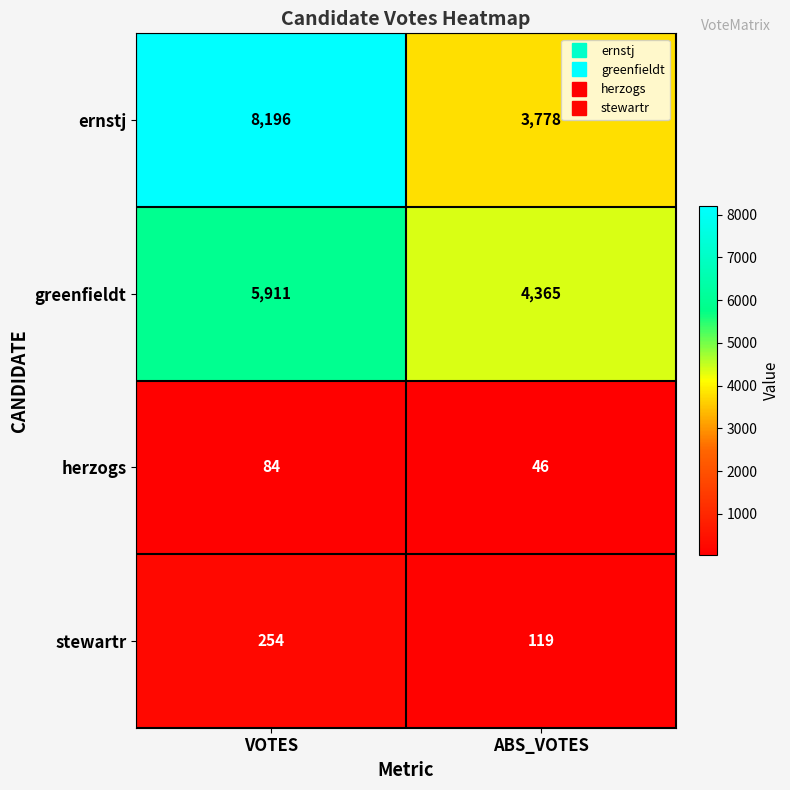

Is it true that stewartr equals 124 at VOTES?

False